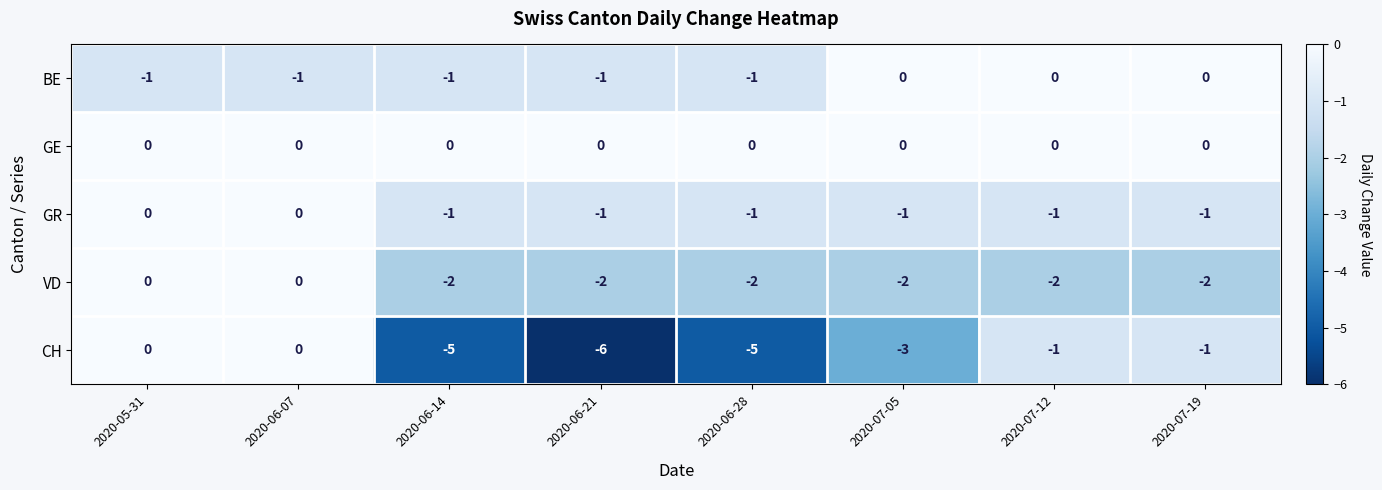

Which category has the lowest value across all series?

2020-06-21